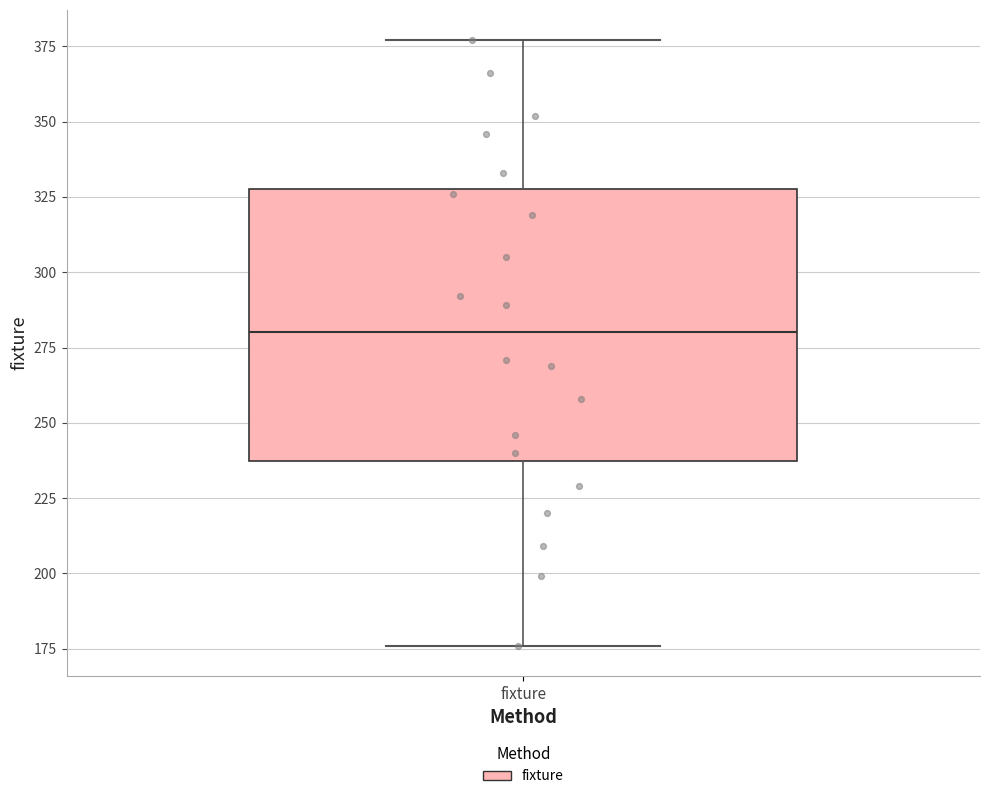

Transcribe this box plot: give where the median line is, the range the box spans, and where the two whiskers end, as read against the y-axis. The values are not printed on the chart, so give them approximately, as read against the axis.

median 280, box 235 to 330, whiskers 175 to 375